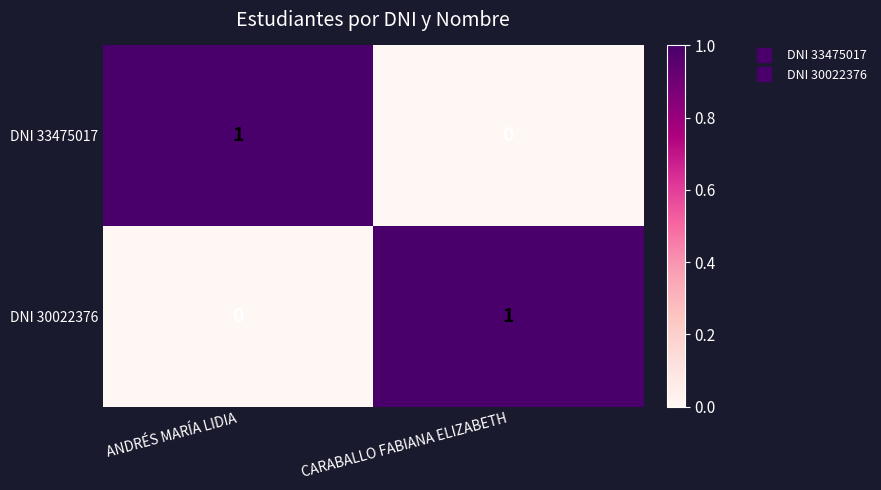

Which category has the highest value in the DNI 30022376 series?

CARABALLO FABIANA ELIZABETH